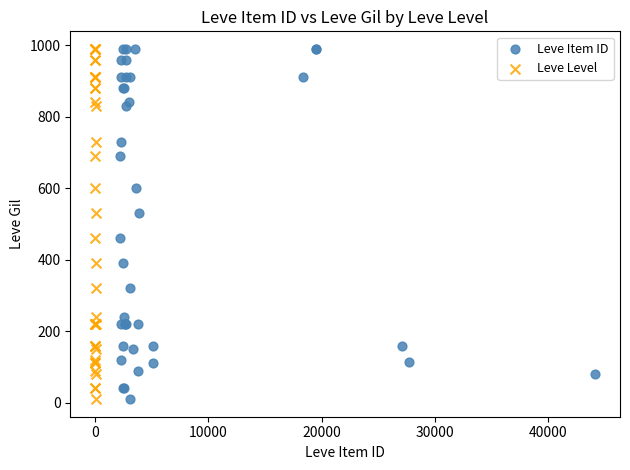

What are all the series names shown in the legend?

Leve Item ID, Leve Level